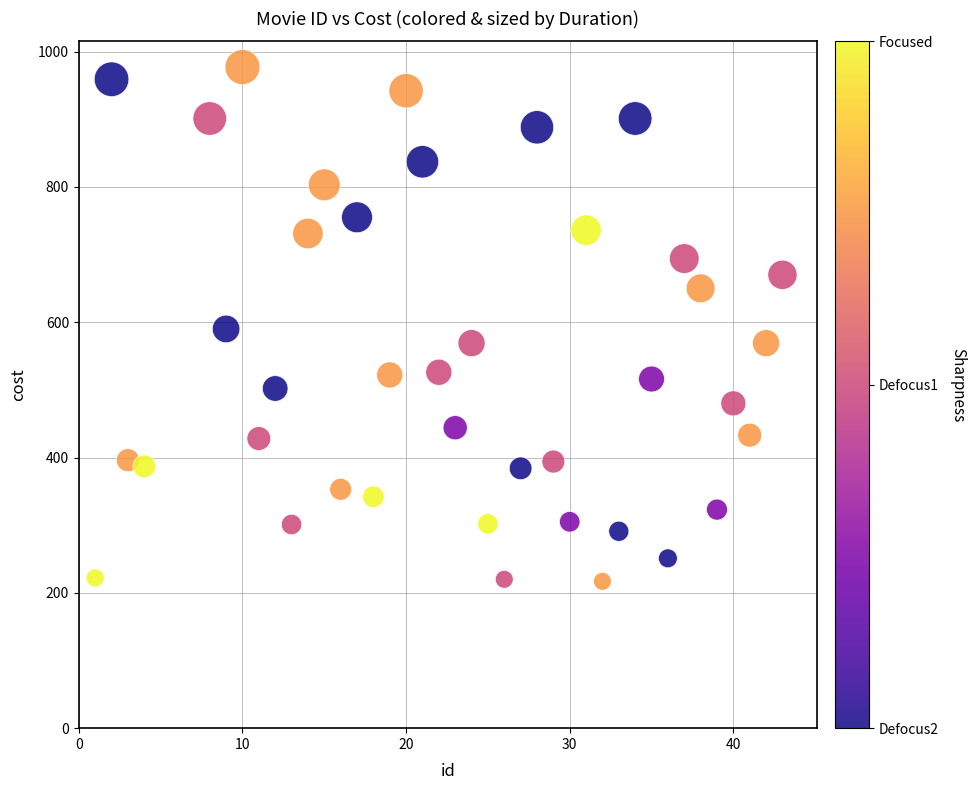

What is the range of X values (max minus min)?

42